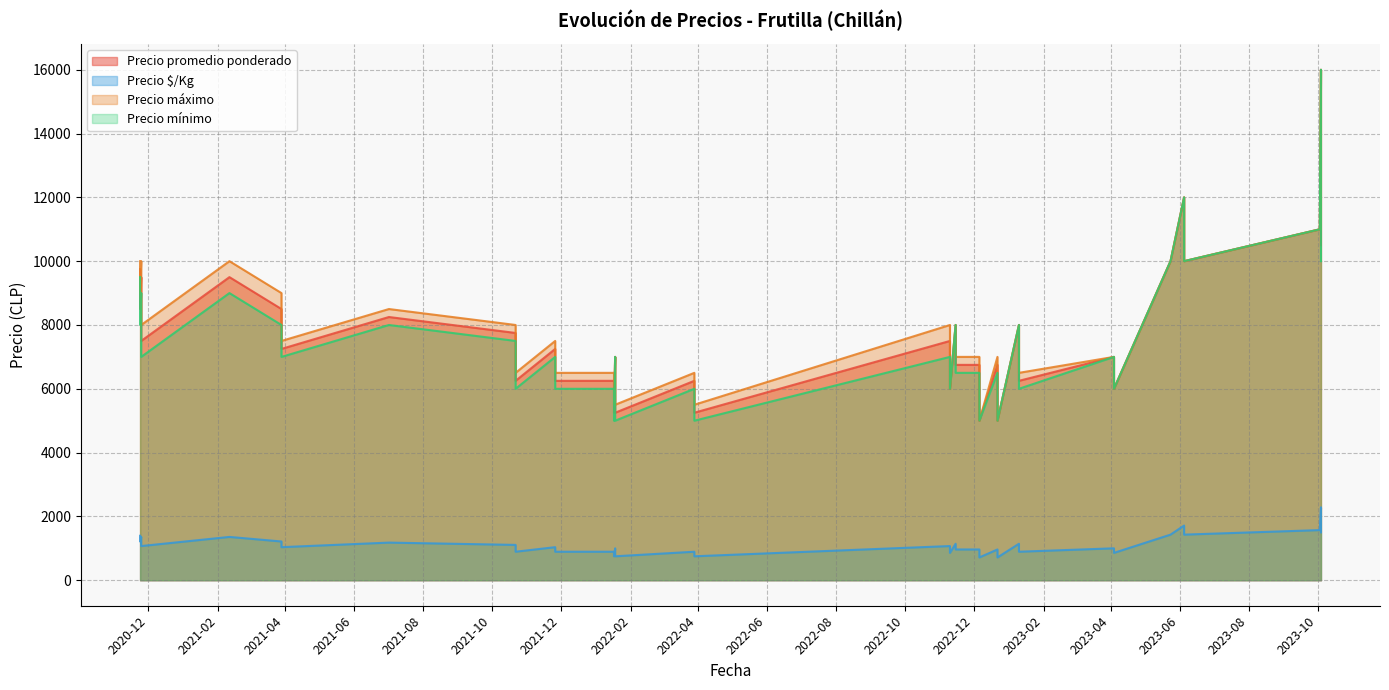

Between 2023-01-10 and 2022-12-22, which is larger?

2023-01-10